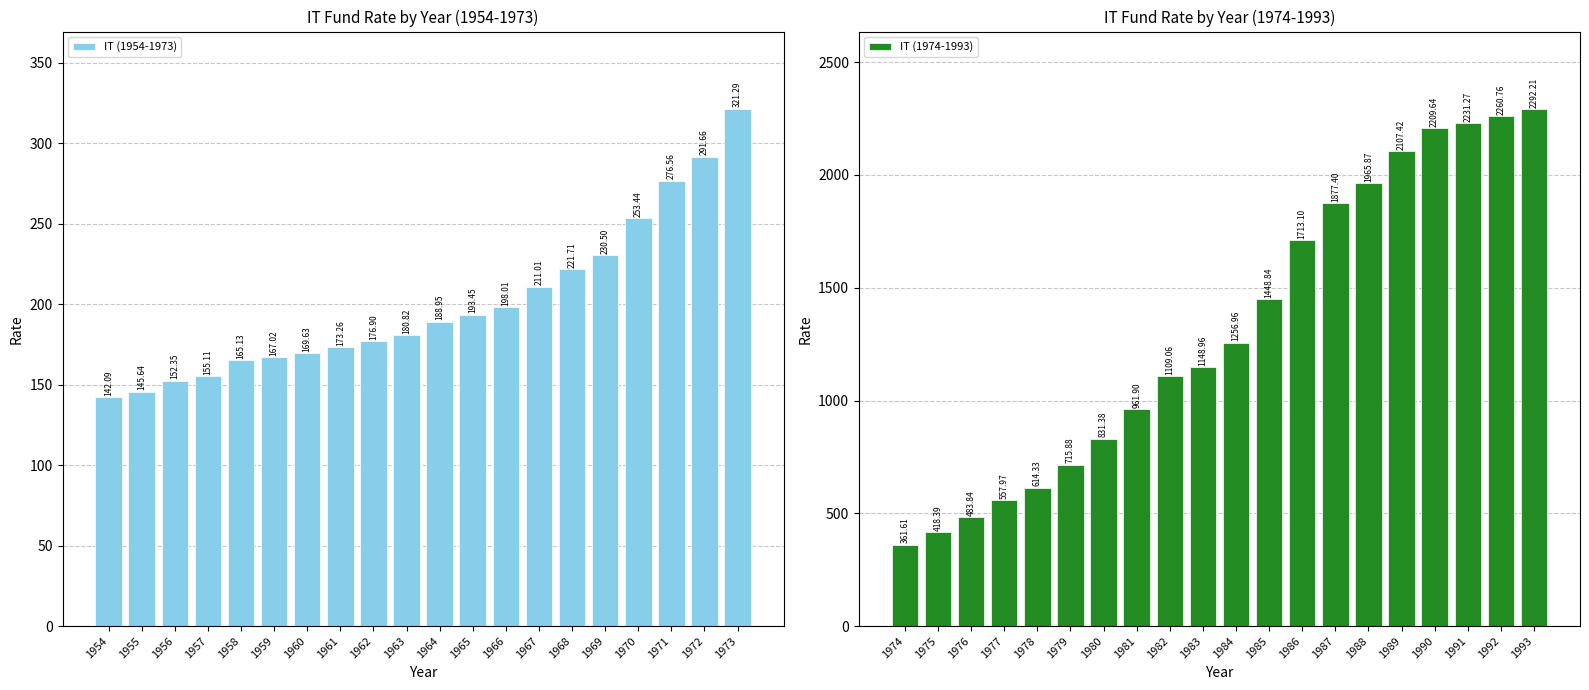

How many bars are there in total?

40